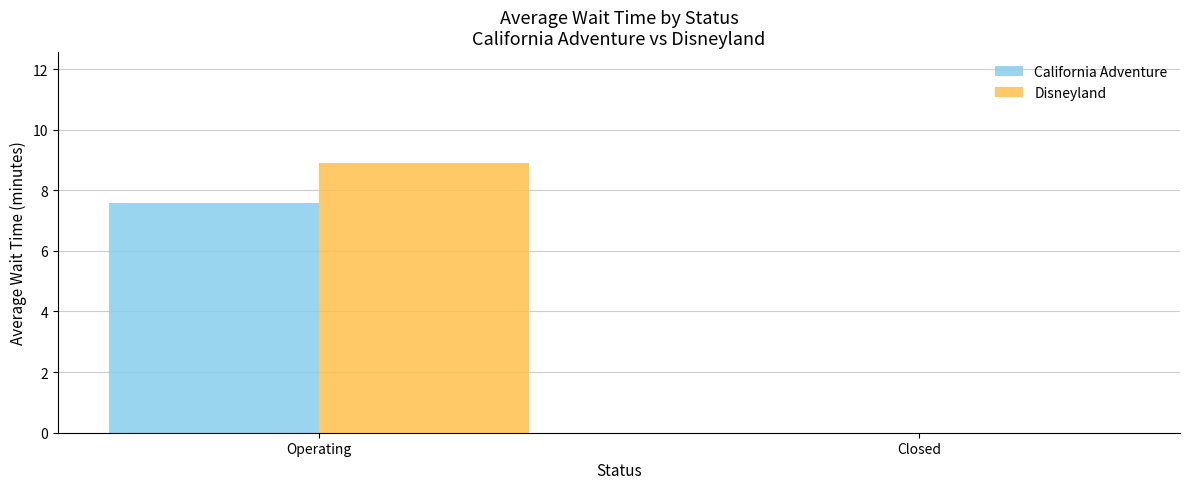

At which category is the sum across all series the highest?

Operating